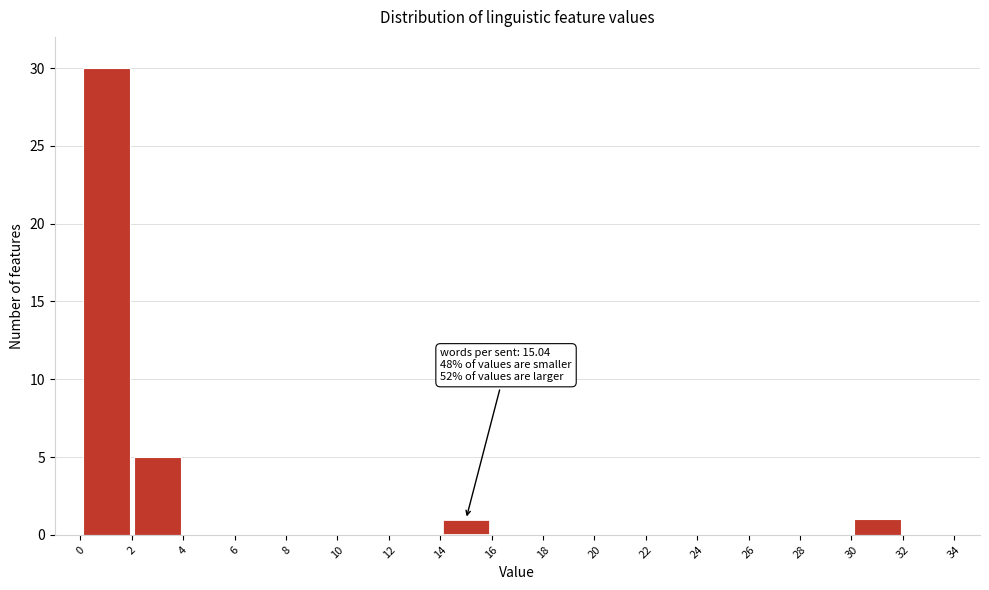

Over which range of the x-axis is the bar tallest?

0 to 2